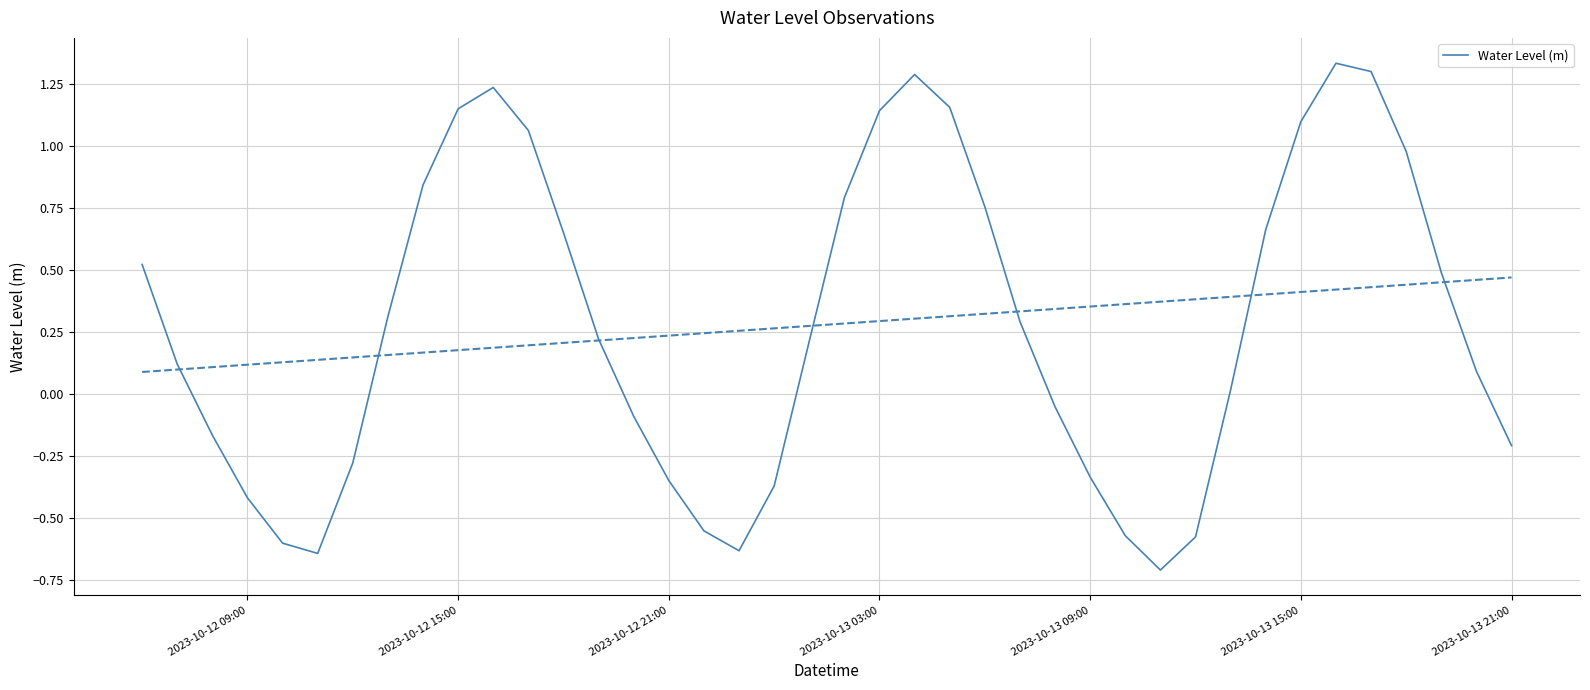

True or false: Water Level (m) has a value of 1.6 at 2023-10-13 03:00.

False